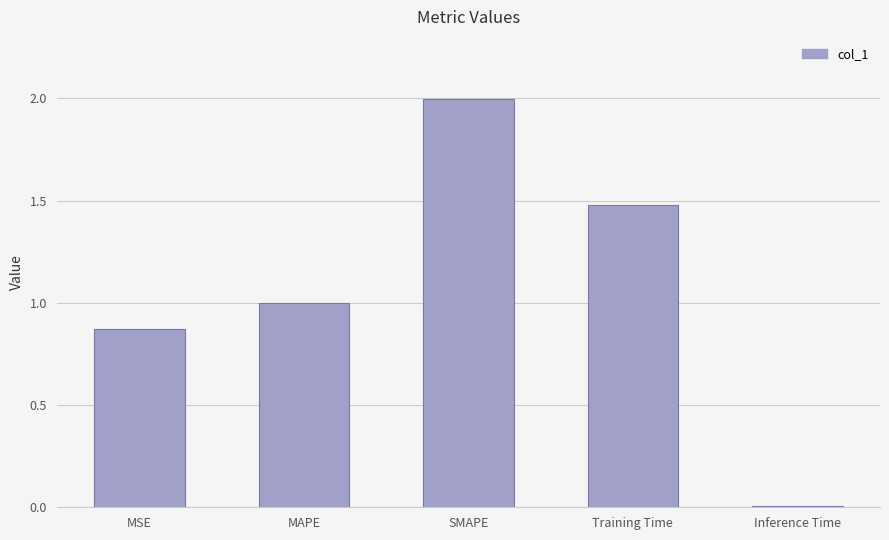

What is the change in value from MSE to MAPE?

+0.1